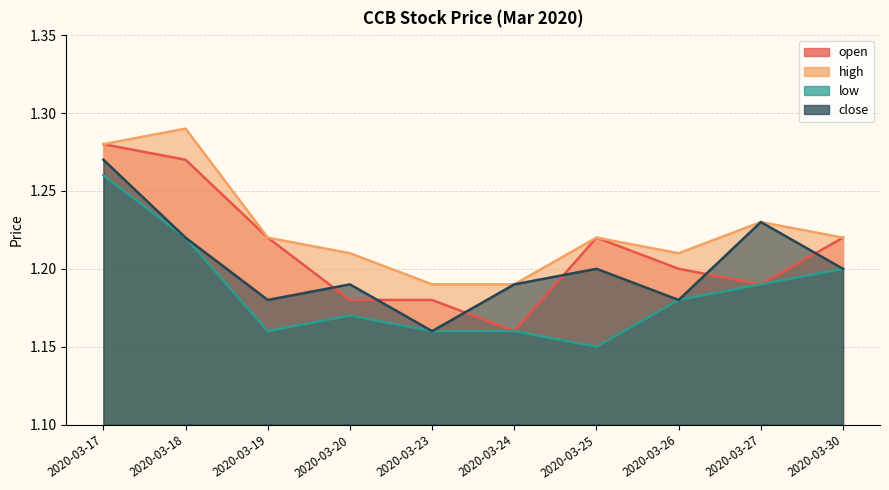

True or false: close has more than 0 interior local peaks.

True